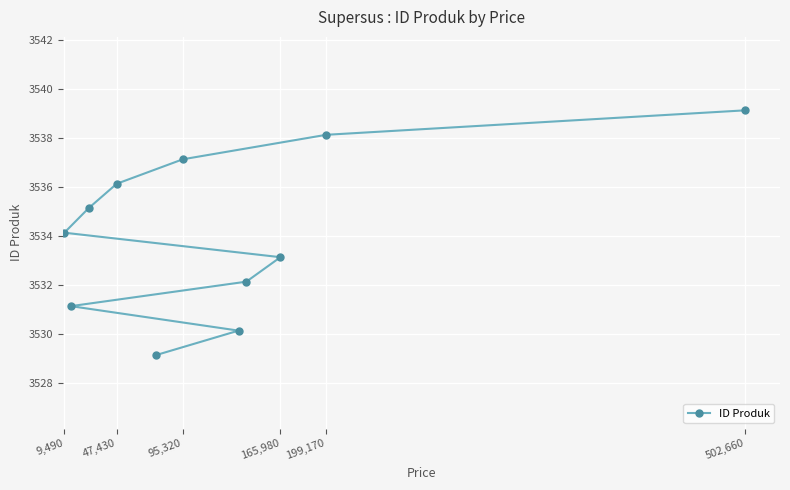

What is the ratio of the value at 165,980 to the value at 199,170?

1.0